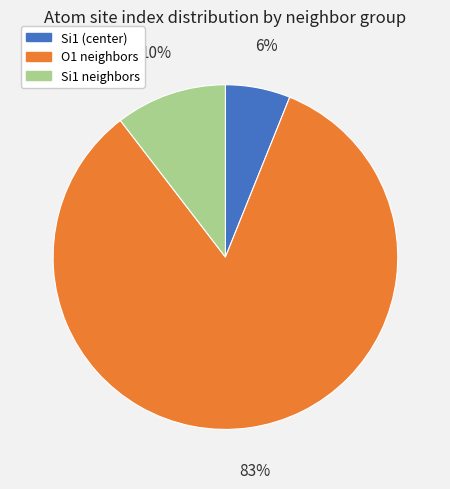

Which slice is the largest?

O1 neighbors